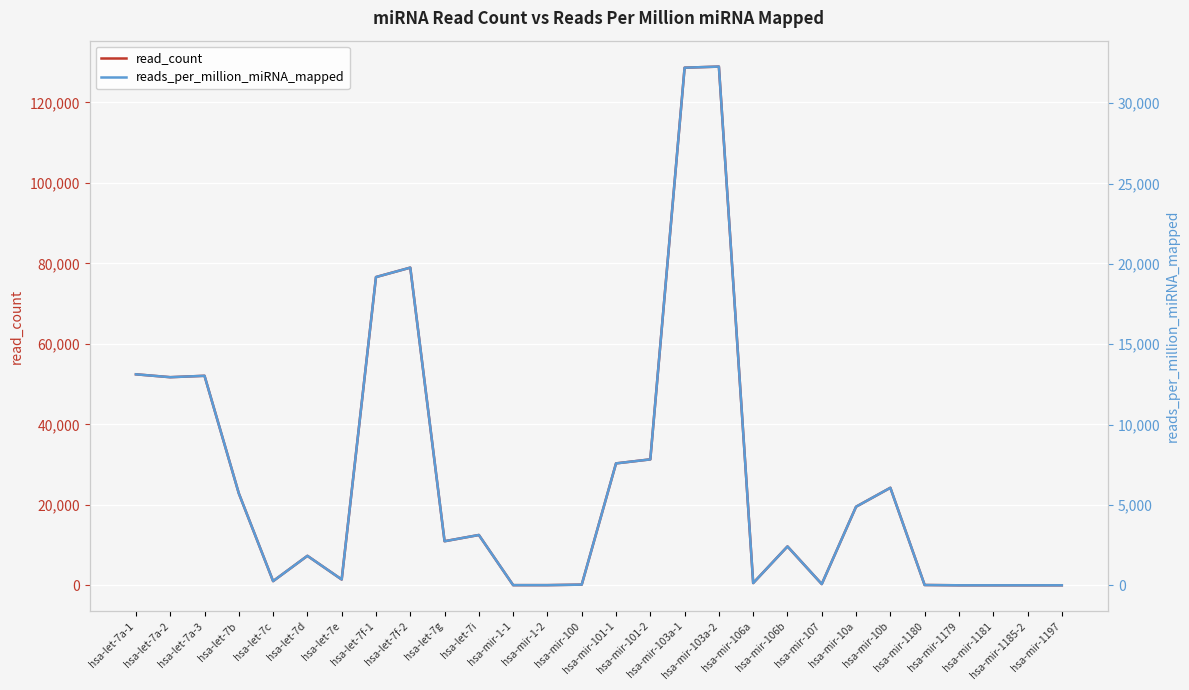

Which category has the lowest value in the reads_per_million_miRNA_mapped series?

hsa-mir-1185-2